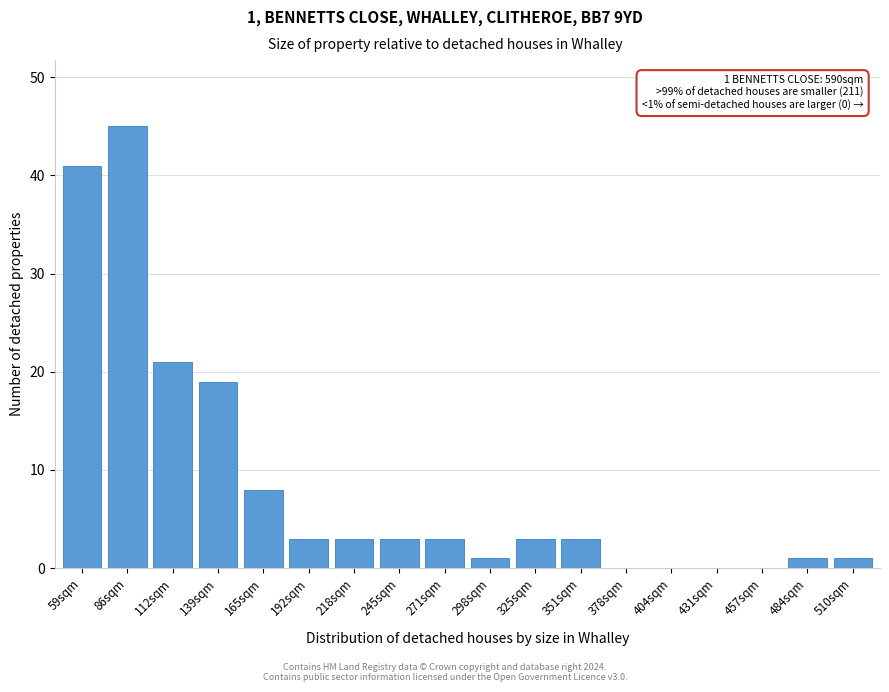

Reading left to right, what are all the values shown in this chart?

59sqm=41	86sqm=45	112sqm=21	139sqm=19	165sqm=8	192sqm=3	218sqm=3	245sqm=3	271sqm=3	298sqm=1	325sqm=3	351sqm=3	378sqm=0	404sqm=0	431sqm=0	457sqm=0	484sqm=1	510sqm=1